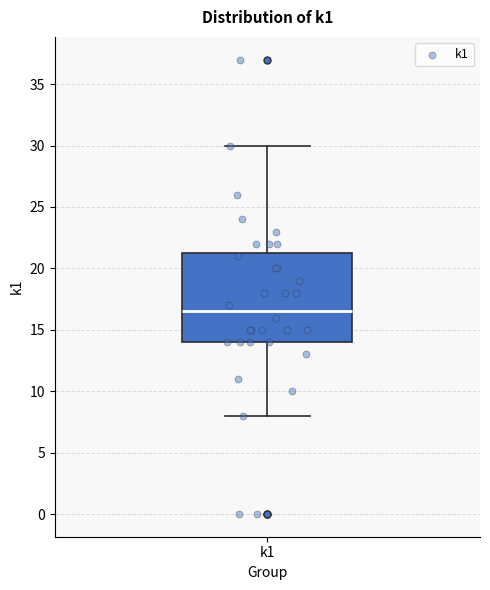

Transcribe this box plot: give where the median line is, the range the box spans, and where the two whiskers end, as read against the y-axis. The values are not printed on the chart, so give them approximately, as read against the axis.

median 16.5, box 14.0 to 21.5, whiskers 8.0 to 30.0